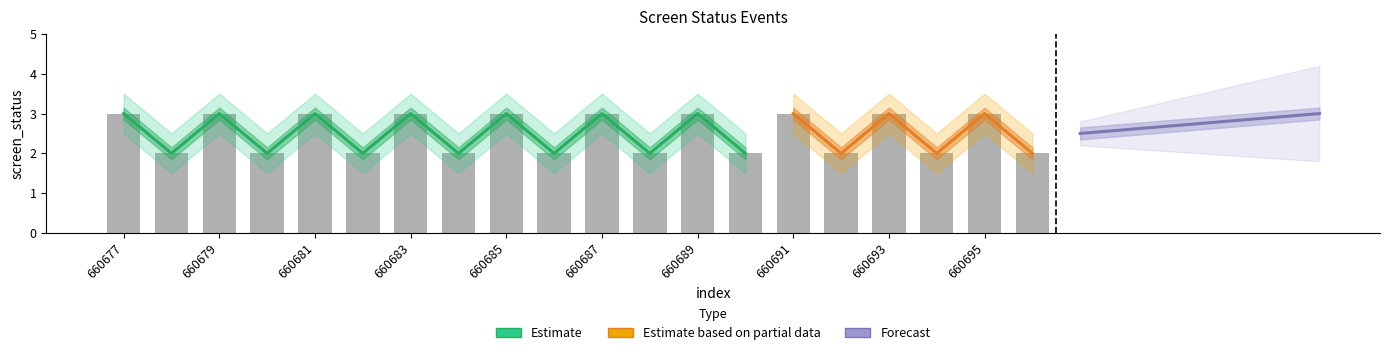

At how many categories does at least one series exceed 1?

20